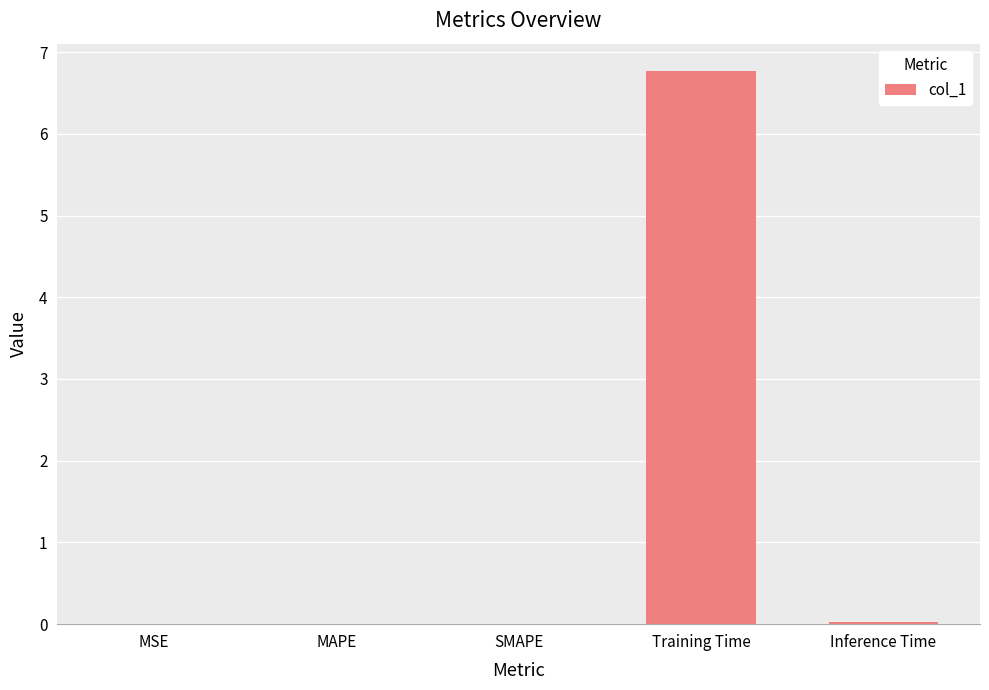

Which category has the highest value across all series?

Training Time